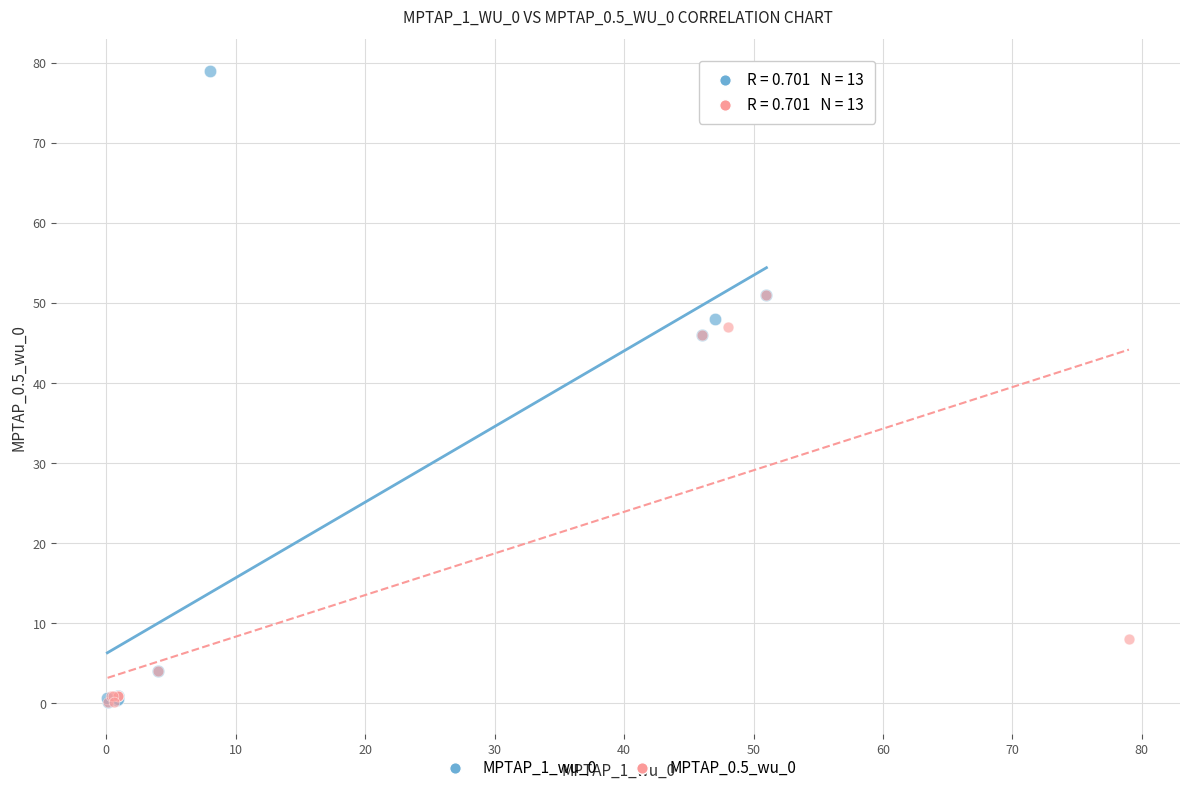

Which series reaches the maximum Y coordinate?

MPTAP_1_wu_0